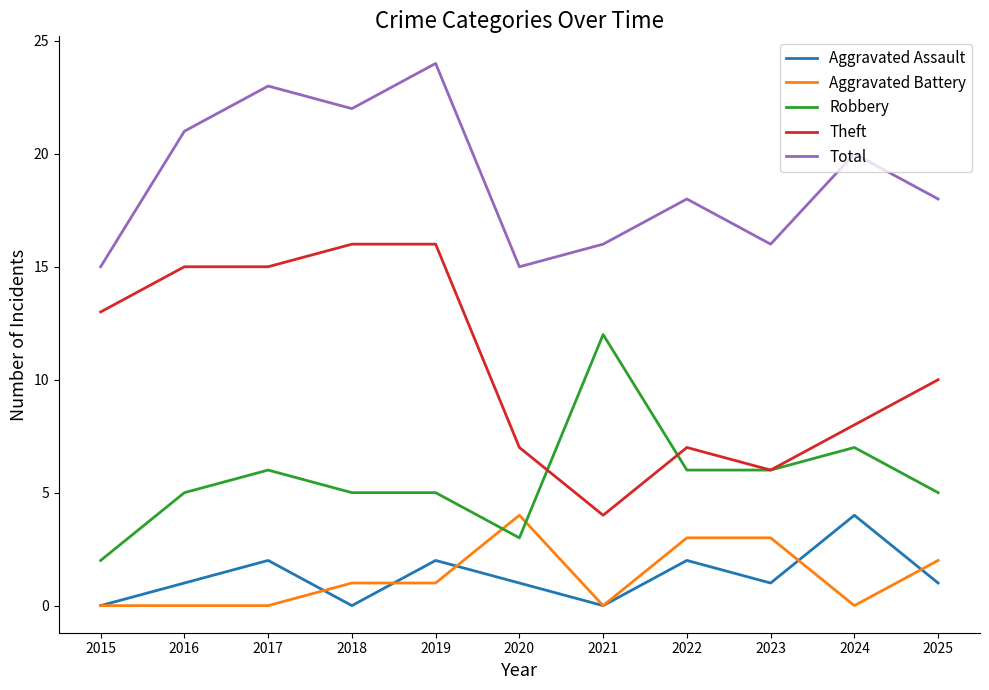

Does the chart display data point markers on the line(s)?

No